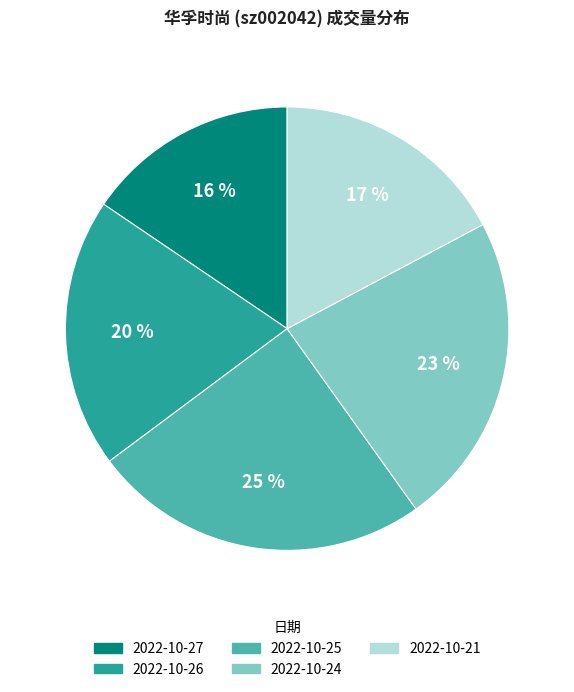

Which slice is the largest?

2022-10-25